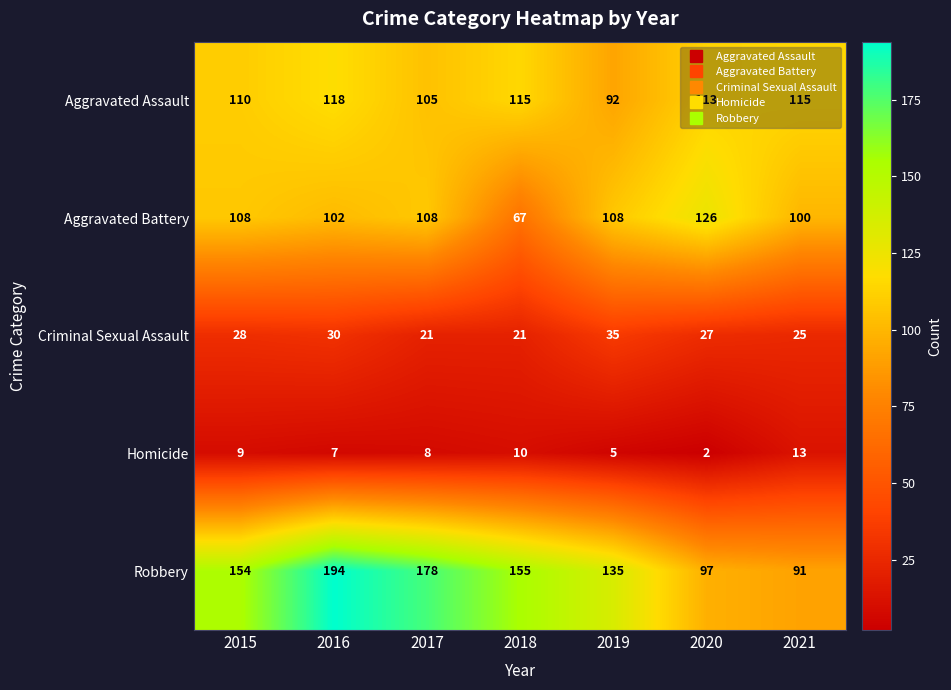

Count the number of categories in the chart.

7